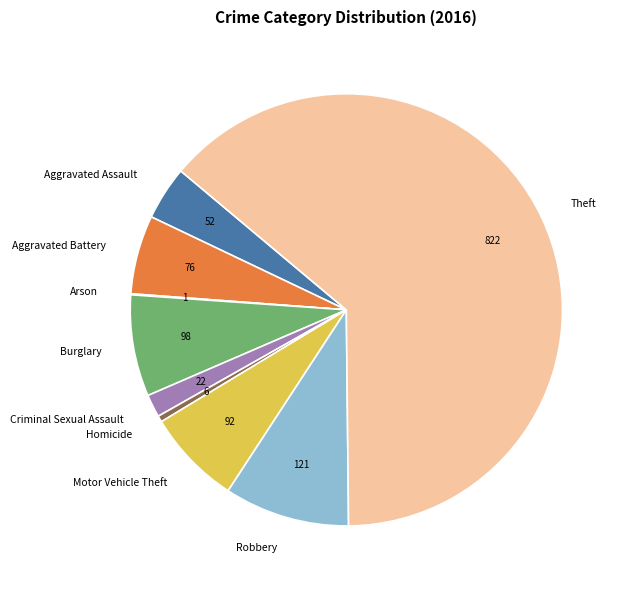

Is there a majority slice in this chart?

Yes